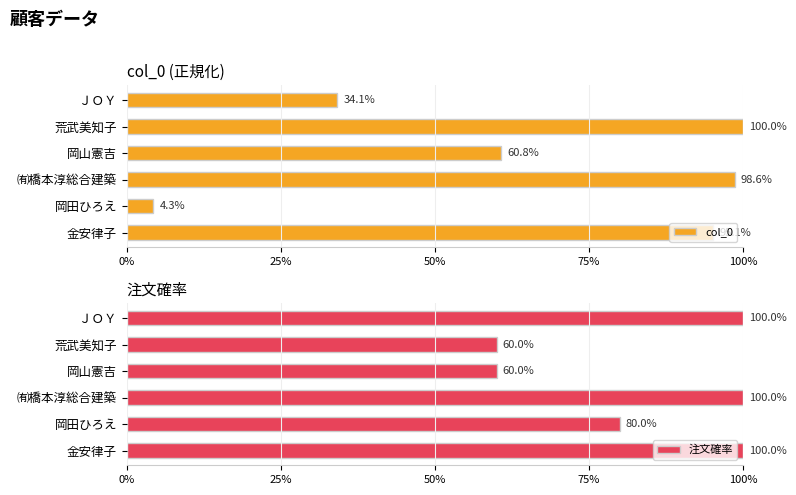

What are all the series names shown in the legend?

col_0, 注文確率